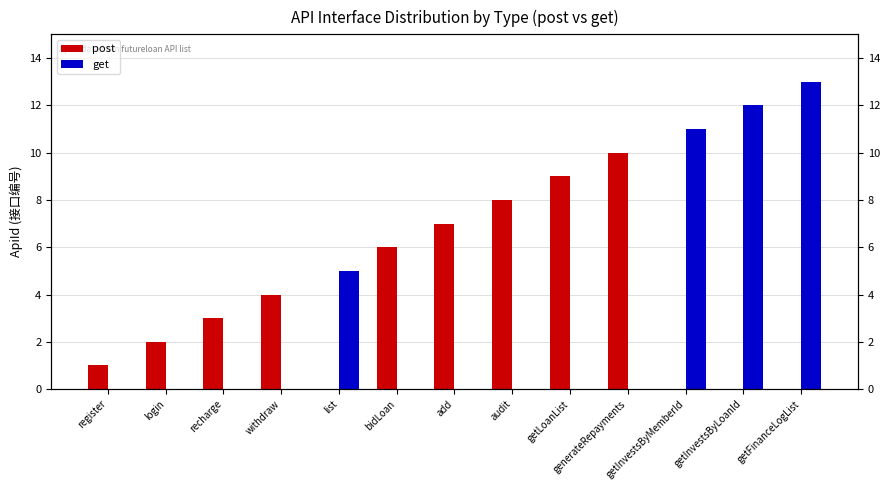

Is it true that post equals 4 at withdraw?

True